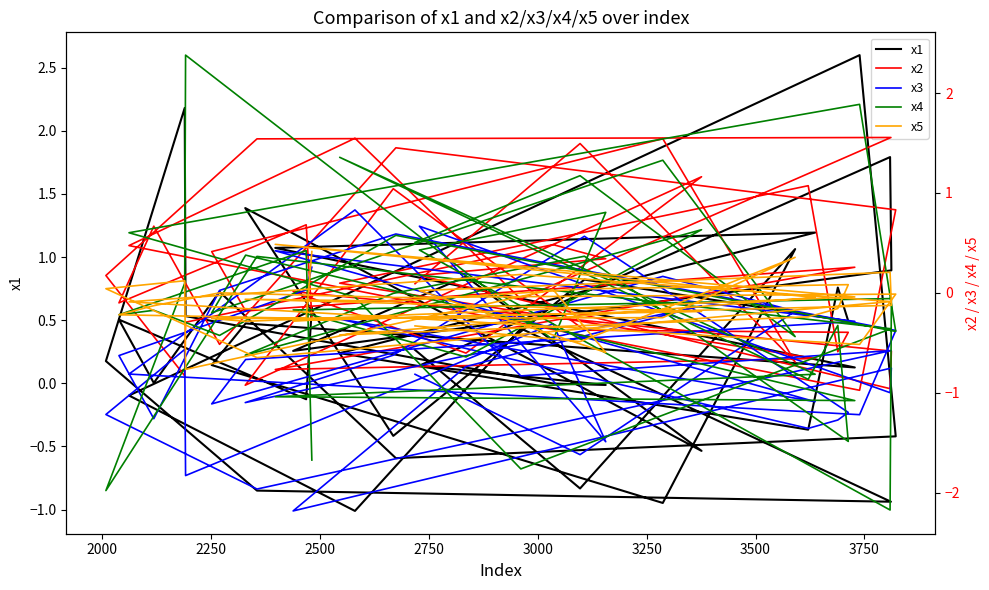

What is the value of the x2 point at the 40th from the left?

0.1